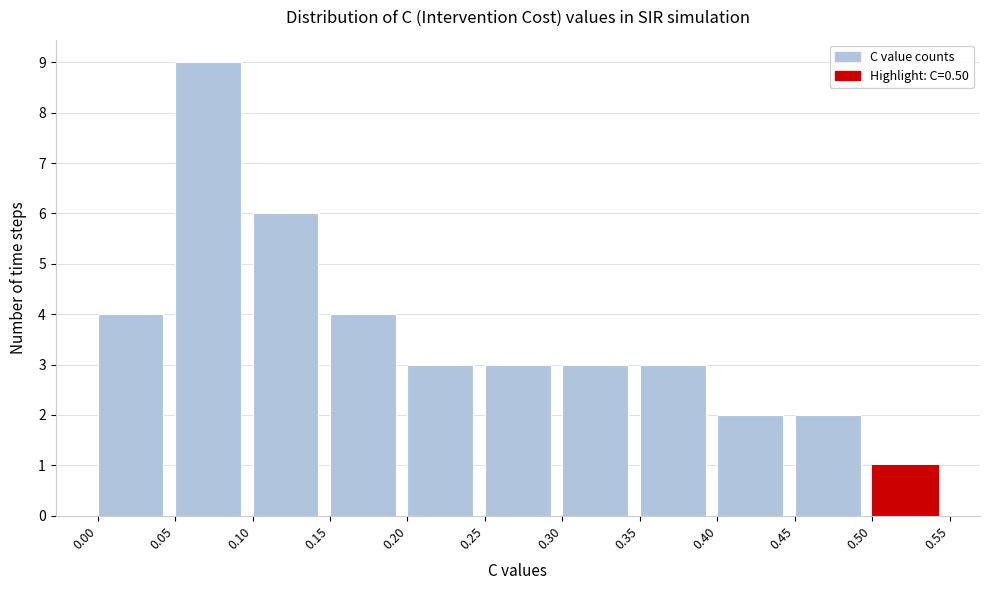

Reading left to right, list every bar in this chart as the range it spans on the x-axis followed by its height. The values are not printed on the chart, so give them approximately, as read against the axis.

0.00 to 0.05: 4
0.05 to 0.10: 9
0.10 to 0.15: 6
0.15 to 0.20: 4
0.20 to 0.25: 3
0.25 to 0.30: 3
0.30 to 0.35: 3
0.35 to 0.40: 3
0.40 to 0.45: 2
0.45 to 0.50: 2
0.50 to 0.55: 1